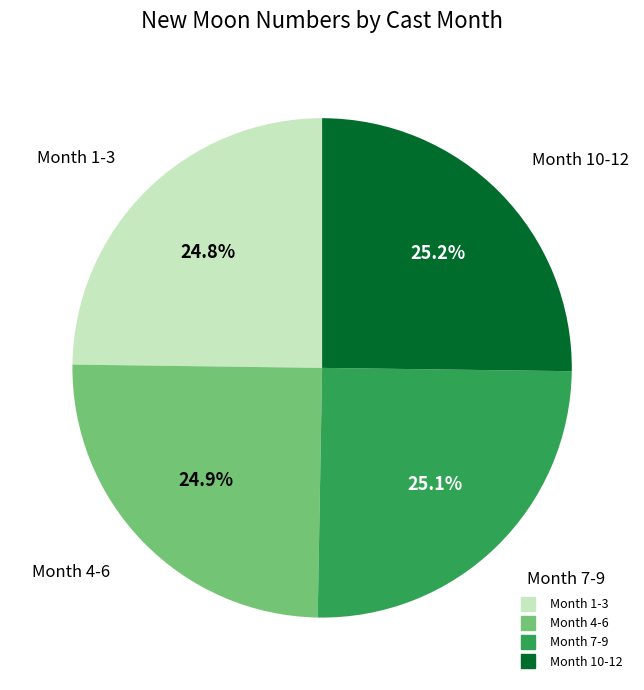

Is there any slice that represents more than half of the pie?

No